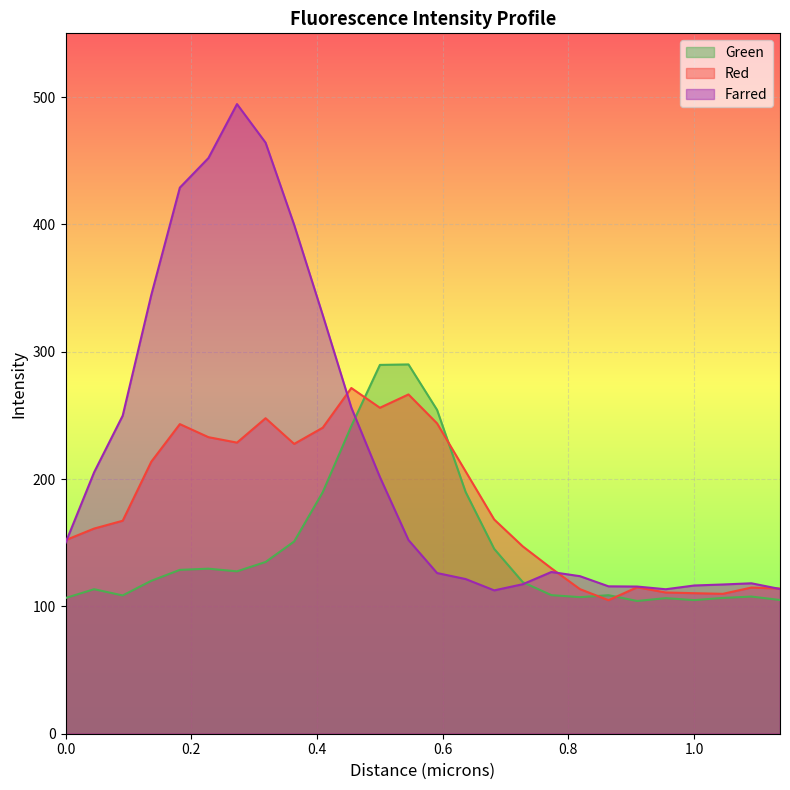

How many times do Red and Farred cross each other?

4